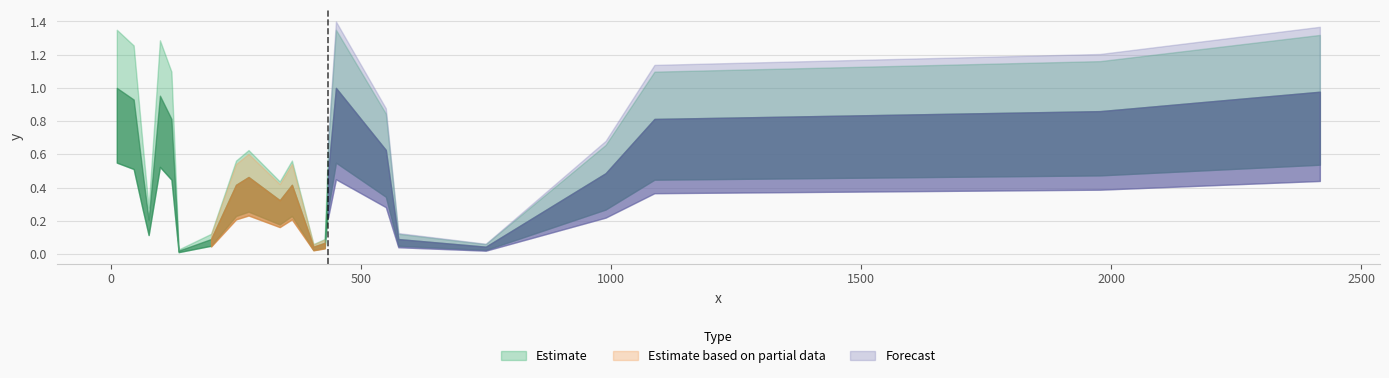

Rank the categories by value from highest to lowest.

11.238, 449.532, 2417.6, 97.492, 44.95, 1977.9560000000001, 120.486, 1086.64, 549.341, 63.001000000000005, 433.744, 988.982, 274.71500000000003, 249.71800000000002, 361.44, 337.129, 74.91, 199.773, 574.3580000000001, 427.056, 404.569, 749.2280000000001, 134.857